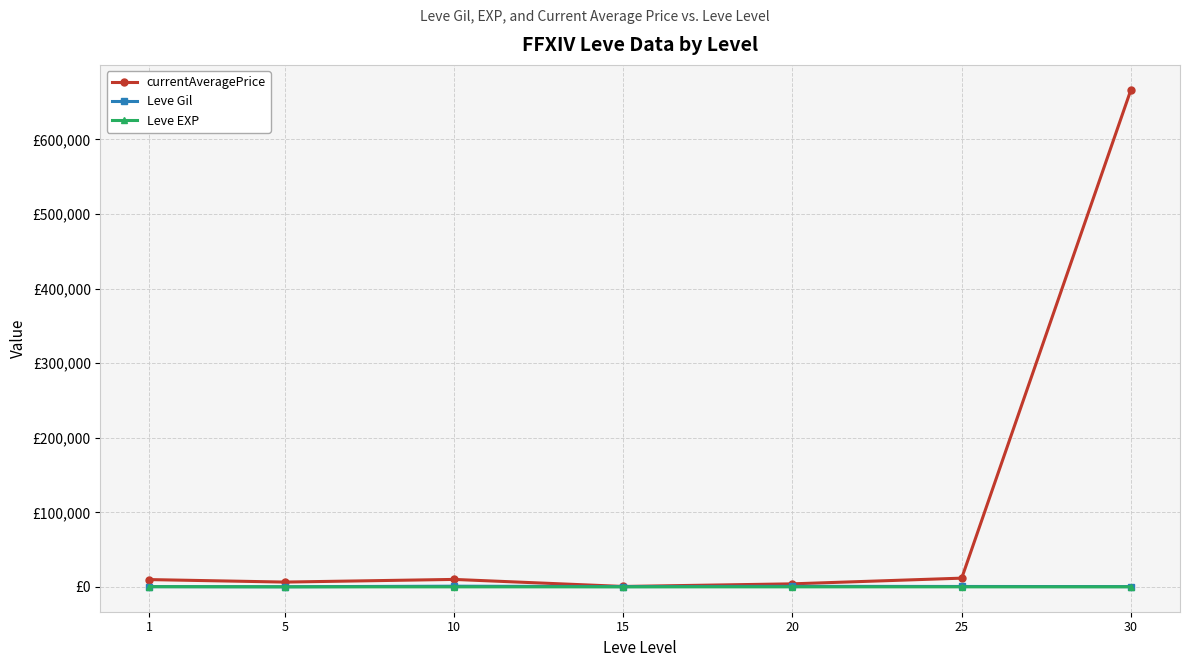

True or false: Leve Gil and Leve EXP cross at least once.

False